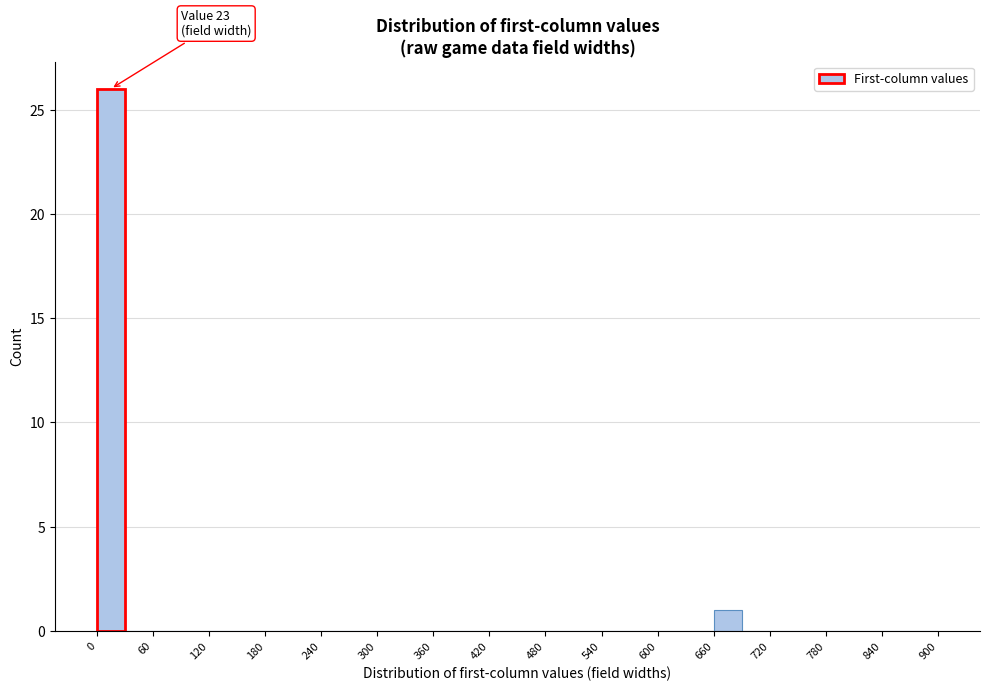

Read against the x-axis, roughly where is the centre of the tallest bar?

20